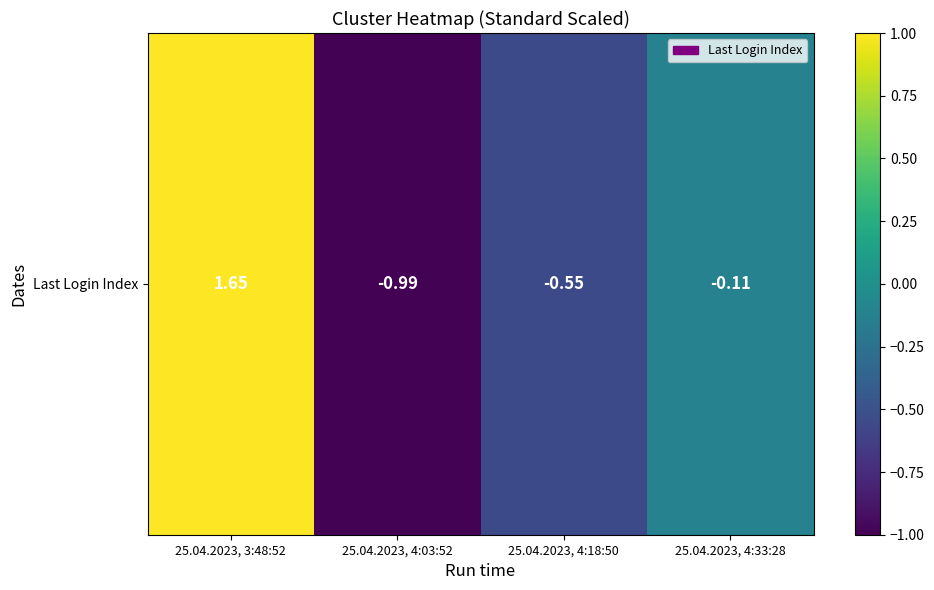

True or false: the data shows -0.5 at 25.04.2023, 4:18:50.

True